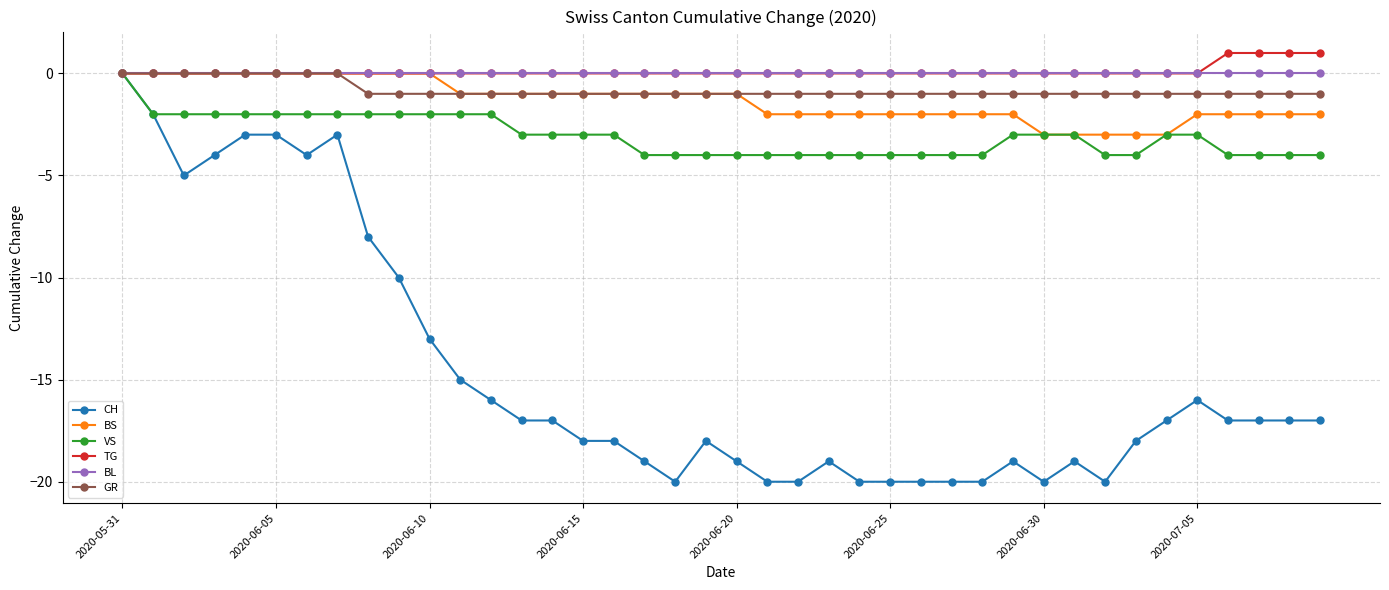

What is the smallest value displayed?

-20